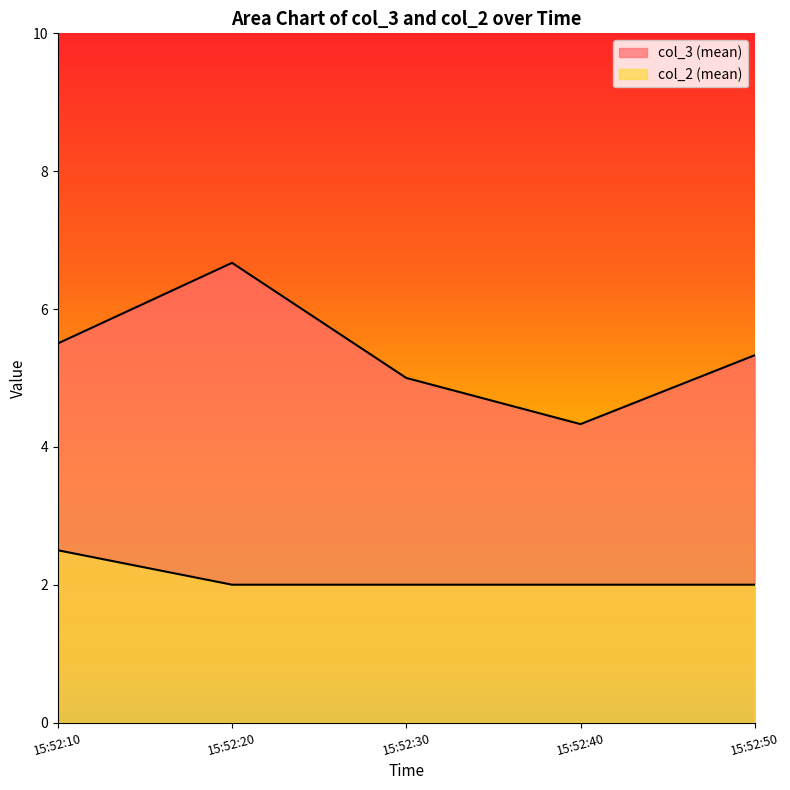

How many lines are shown in the chart?

2